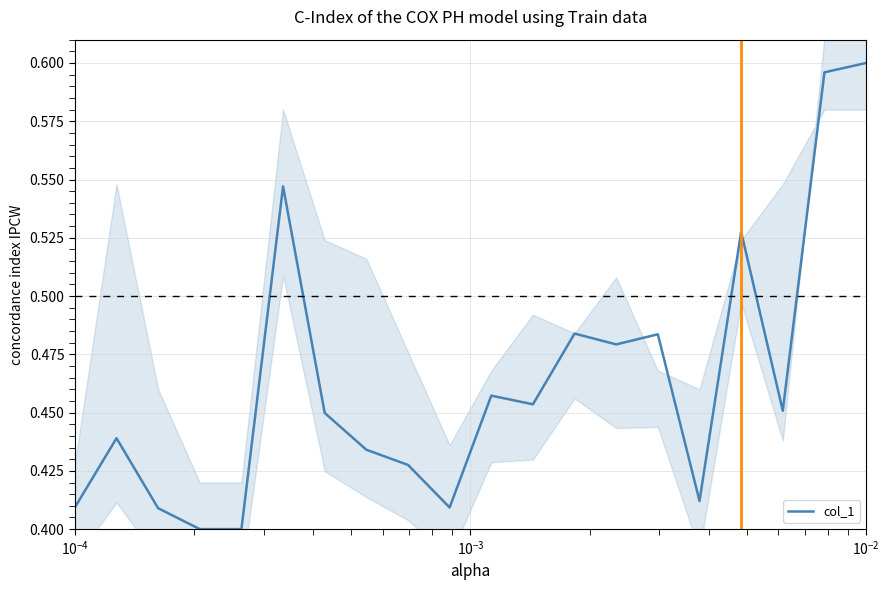

The chart shows a value of 0.4 at $\mathdefault{10^{-3}}$. True or false?

True